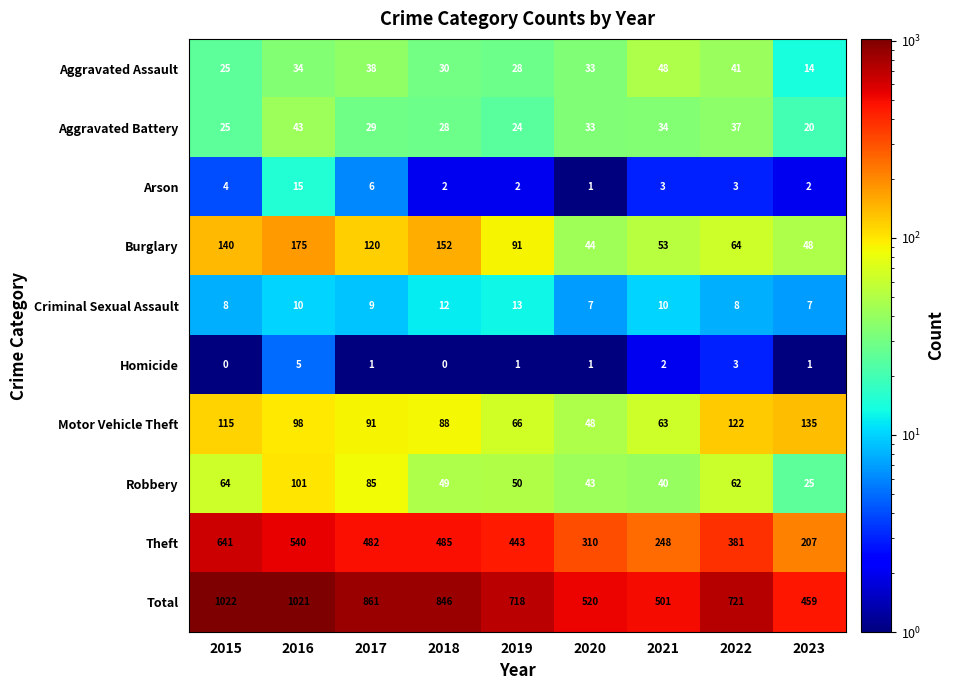

At which label does Burglary first exceed 91?

2015